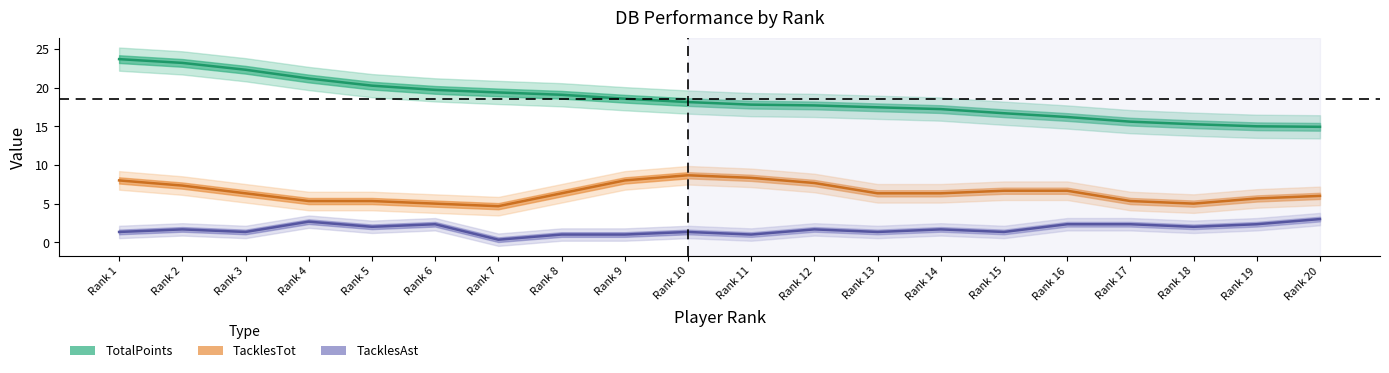

Reading left to right, what are all the values shown in this chart?

TotalPoints: Rank 1=23.7	Rank 2=23.2	Rank 3=22.3	Rank 4=21.2	Rank 5=20.3	Rank 6=19.7	Rank 7=19.4	Rank 8=19.1	Rank 9=18.6	Rank 10=18.1	Rank 11=17.8	Rank 12=17.7	Rank 13=17.5	Rank 14=17.2	Rank 15=16.7	Rank 16=16.2	Rank 17=15.6	Rank 18=15.3	Rank 19=15.0	Rank 20=14.9
TacklesTot: Rank 1=8.0	Rank 2=7.3	Rank 3=6.3	Rank 4=5.3	Rank 5=5.3	Rank 6=5.0	Rank 7=4.7	Rank 8=6.3	Rank 9=8.0	Rank 10=8.7	Rank 11=8.3	Rank 12=7.7	Rank 13=6.3	Rank 14=6.3	Rank 15=6.7	Rank 16=6.7	Rank 17=5.3	Rank 18=5.0	Rank 19=5.7	Rank 20=6.0
TacklesAst: Rank 1=1.3	Rank 2=1.7	Rank 3=1.3	Rank 4=2.7	Rank 5=2.0	Rank 6=2.3	Rank 7=0.3	Rank 8=1.0	Rank 9=1.0	Rank 10=1.3	Rank 11=1.0	Rank 12=1.7	Rank 13=1.3	Rank 14=1.7	Rank 15=1.3	Rank 16=2.3	Rank 17=2.3	Rank 18=2.0	Rank 19=2.3	Rank 20=3.0